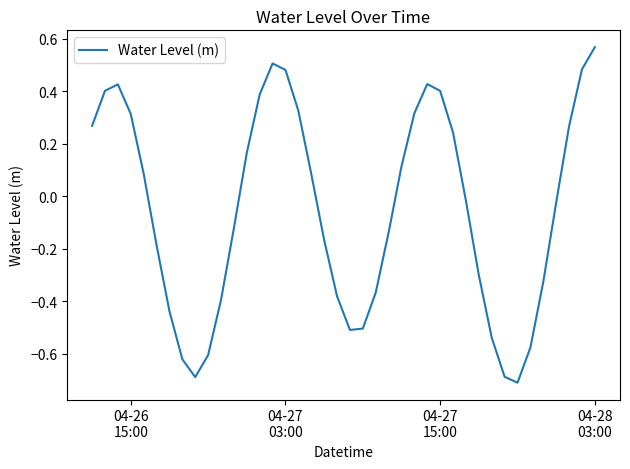

What is the difference between the maximum and minimum values?

1.3